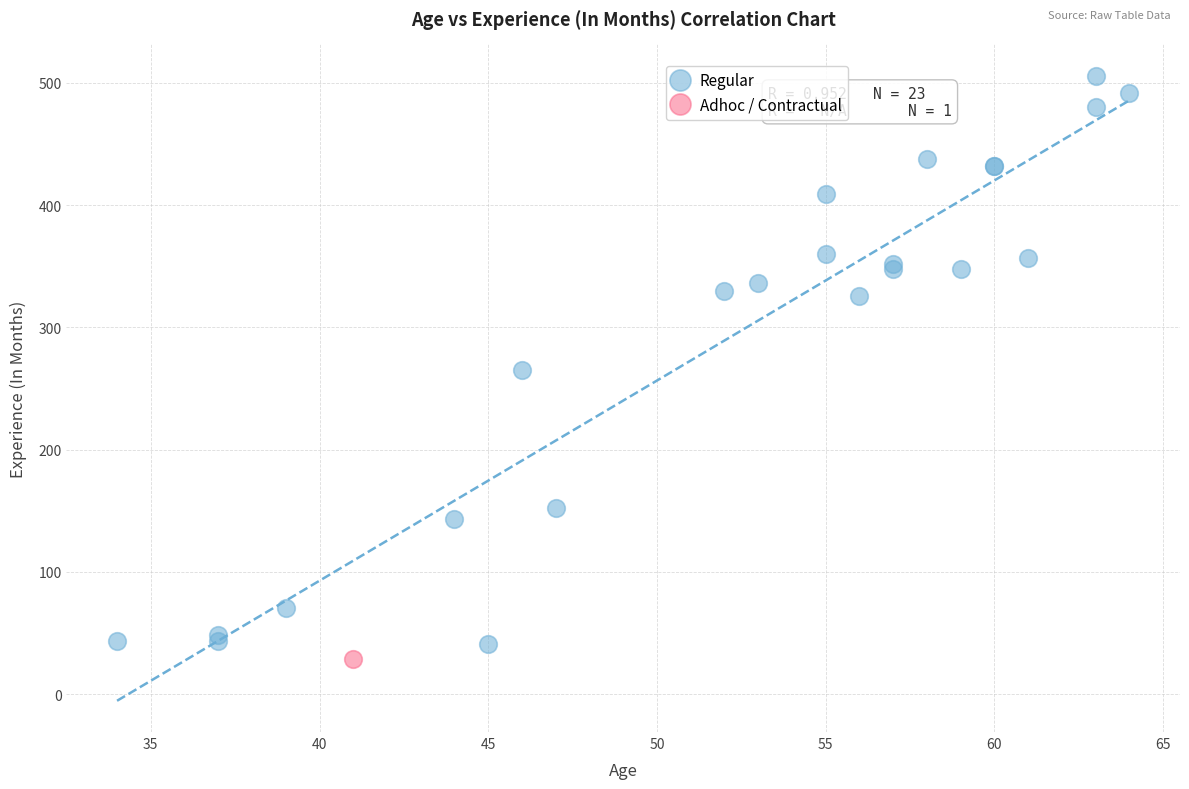

What are all the series names shown in the legend?

Regular, Adhoc / Contractual